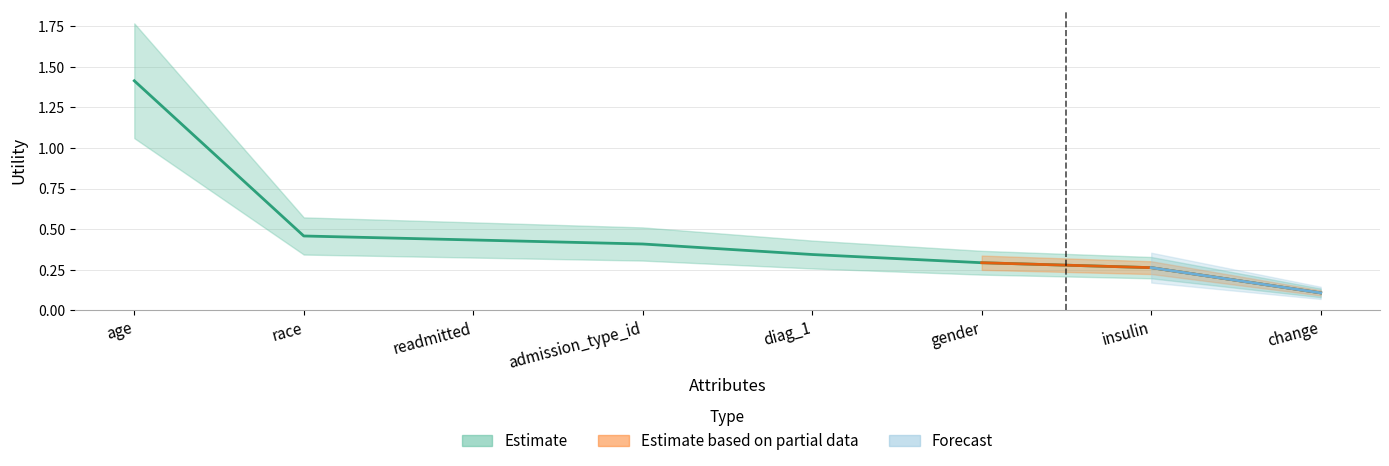

Is this an area chart (filled region under the line)?

No